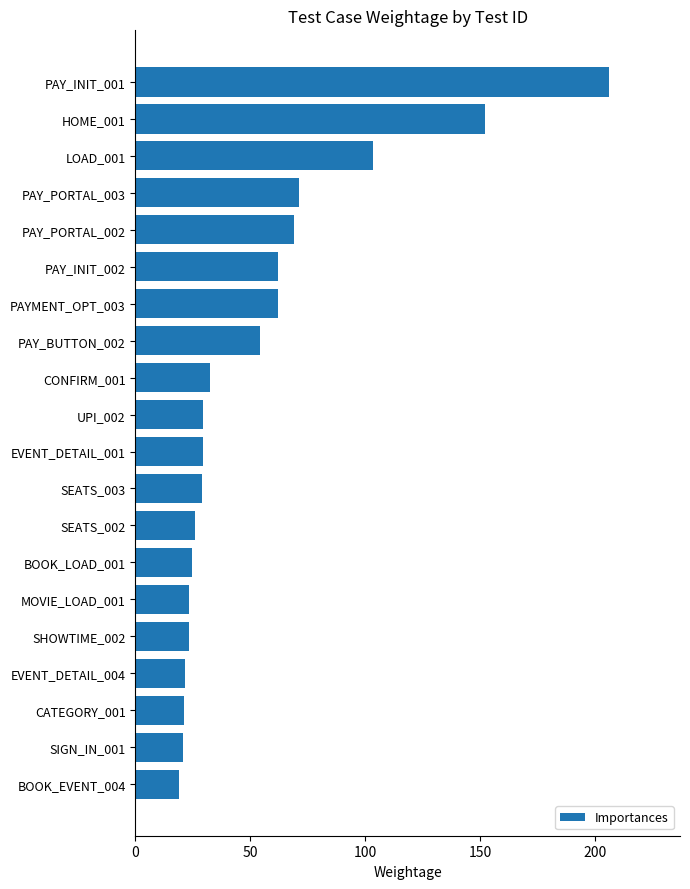

What is the change in value from SEATS_003 to BOOK_EVENT_004?

-10.0